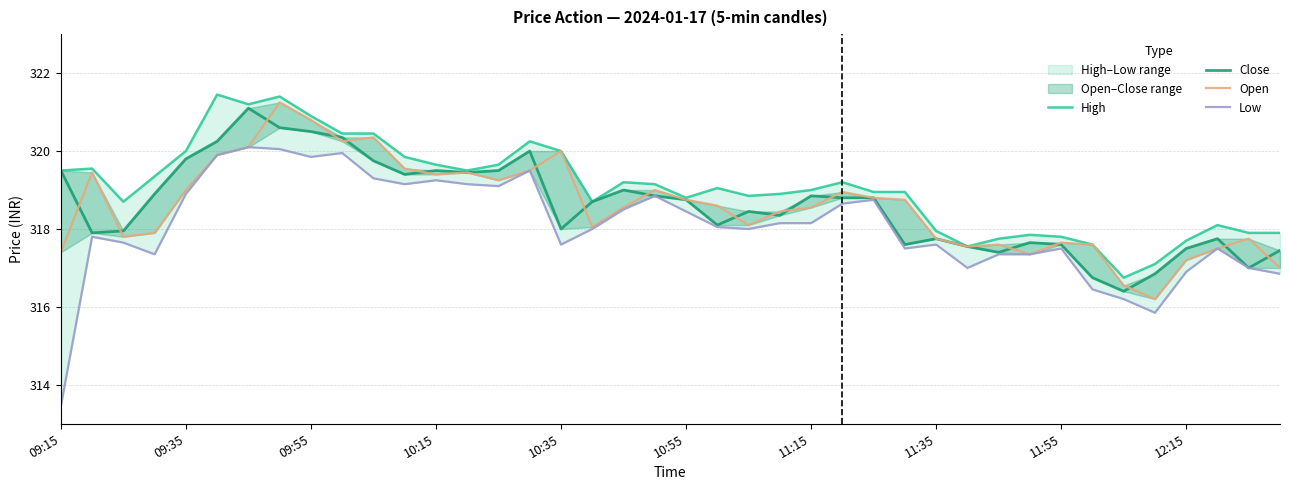

True or false: Open and Low cross at least once.

False